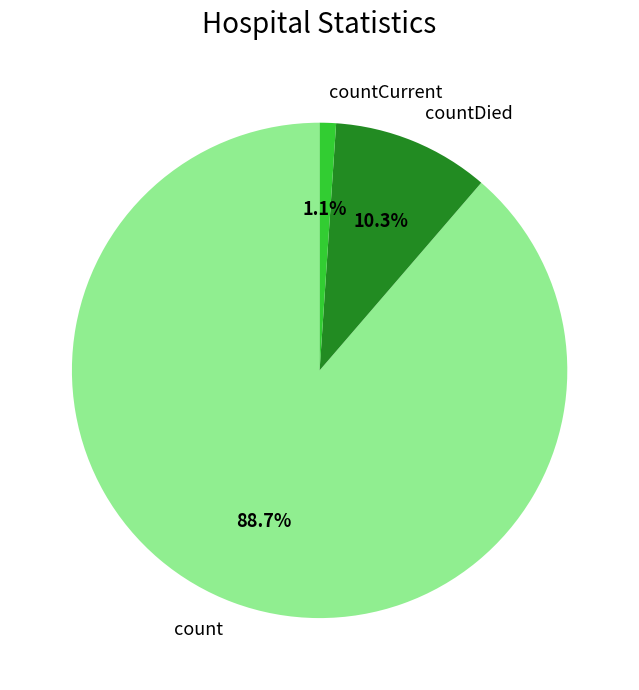

Does any single category account for the majority?

Yes